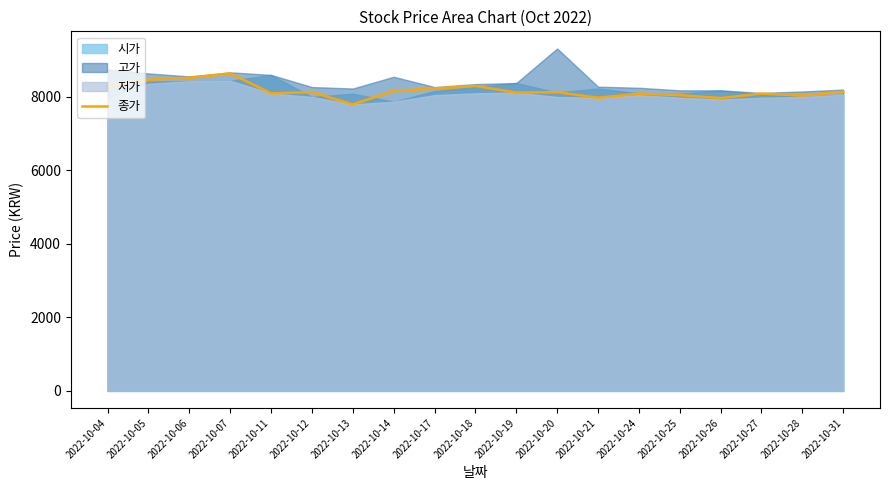

Read the value at 2022-10-31.

8140